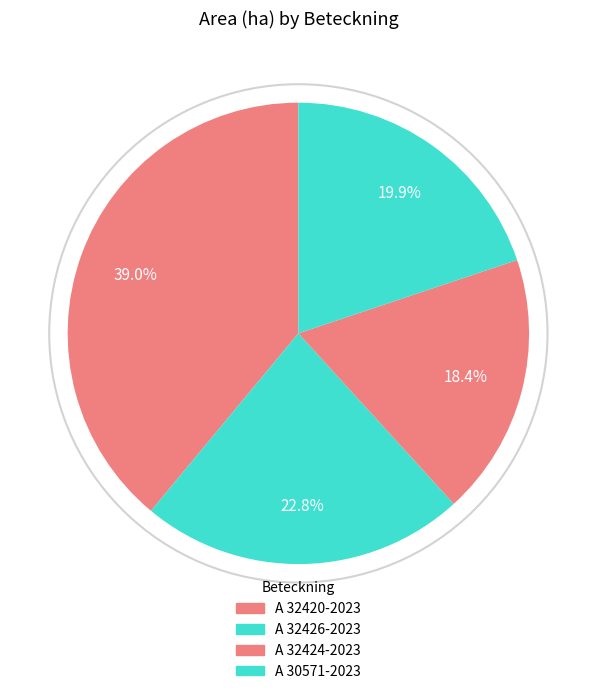

How many segments does this pie chart have?

4